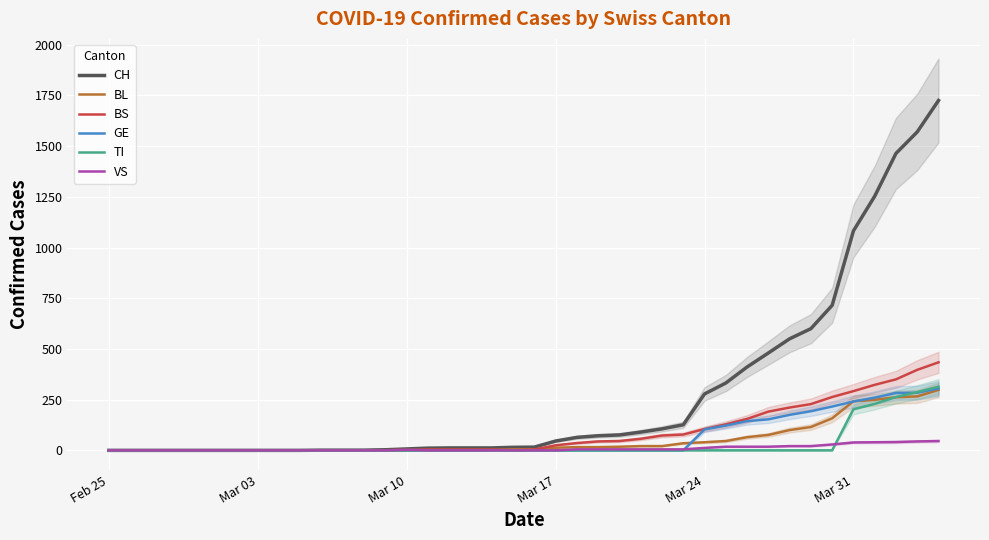

What is the sum of all VS values?

380